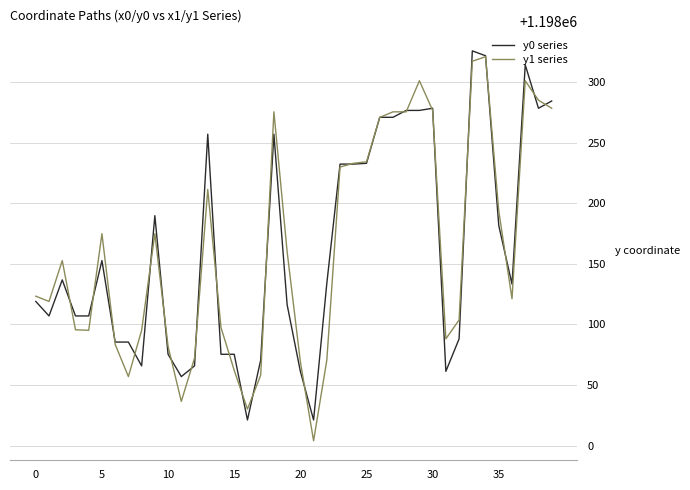

What is the minimum value for y0 series?

1198021.2